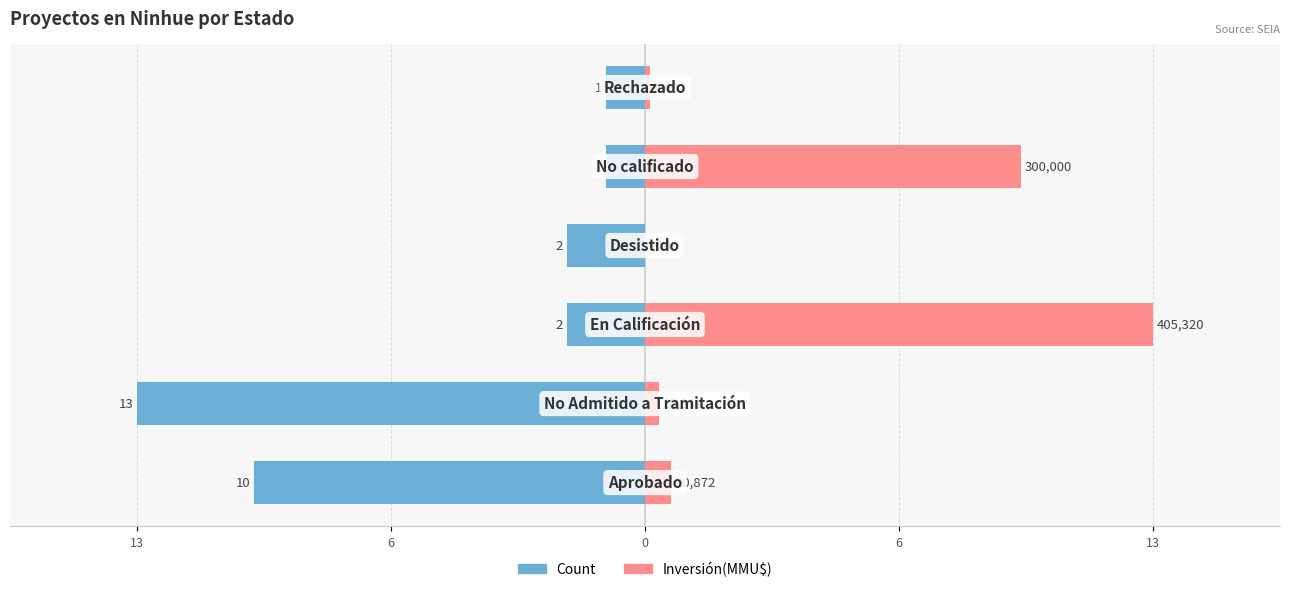

How many bars are there in each group?

2